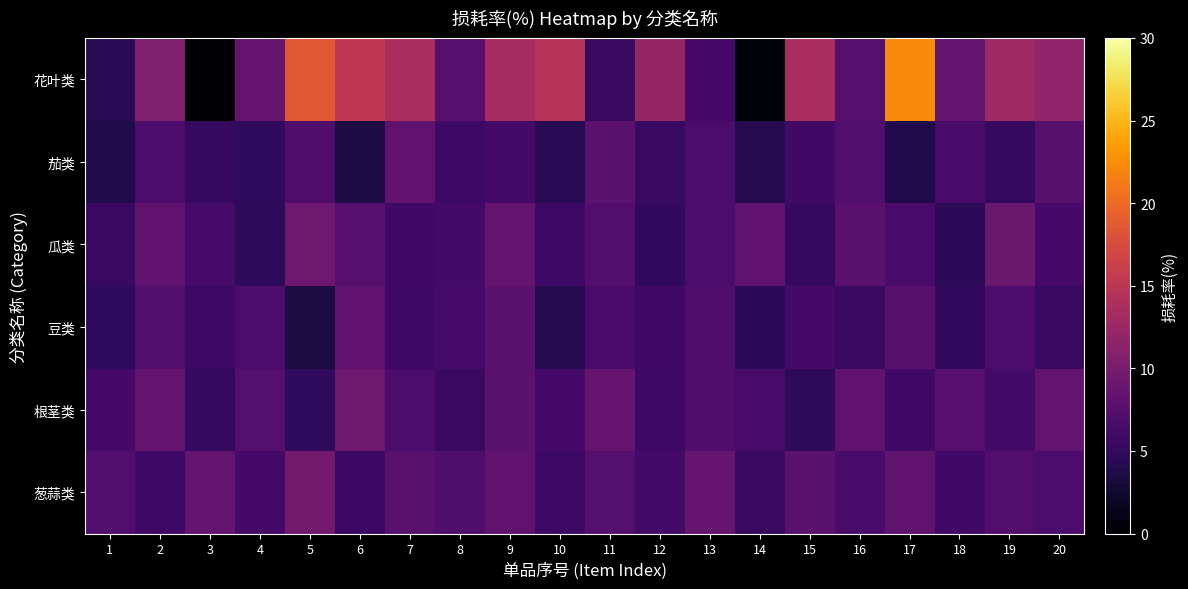

Between 17 and 14, which is larger?

17